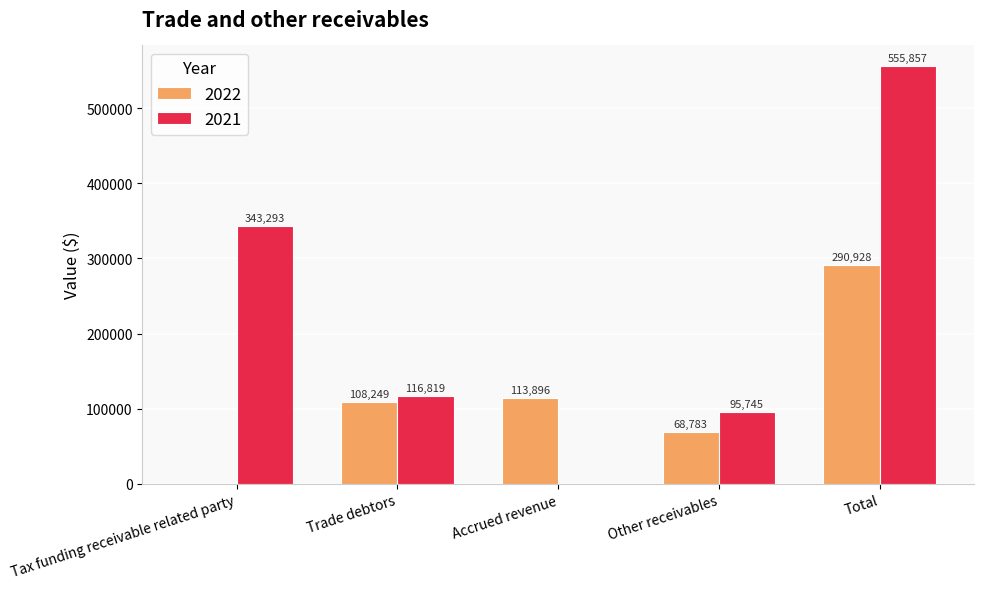

How many values in 2022 are above zero?

4